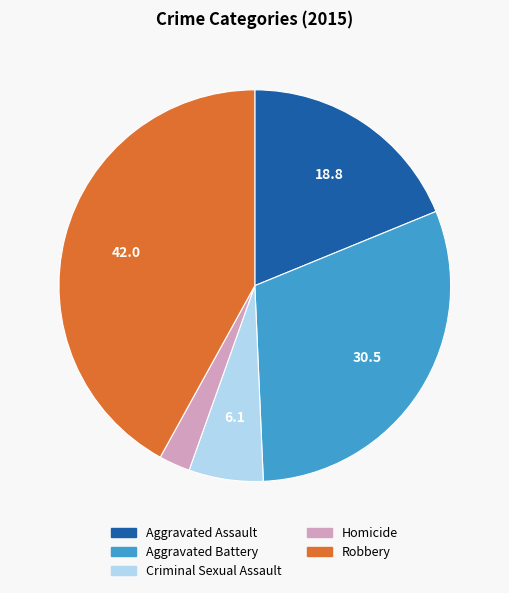

Which category has the smallest portion of the pie?

Homicide